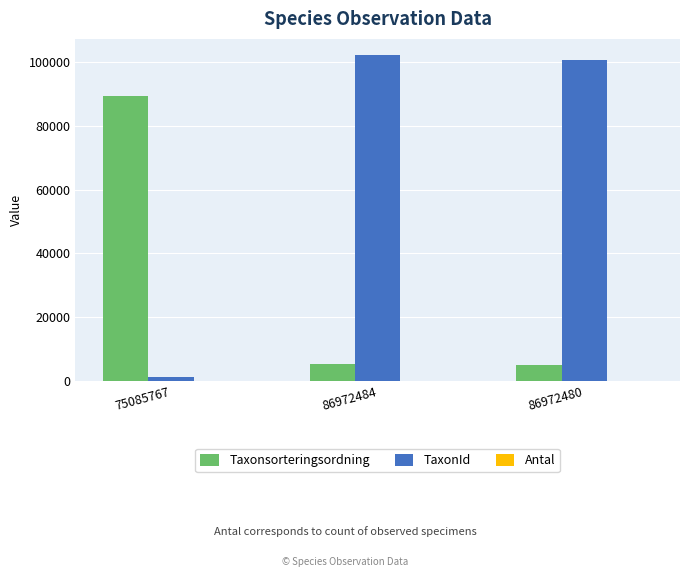

Does the chart contain stacked bars?

No